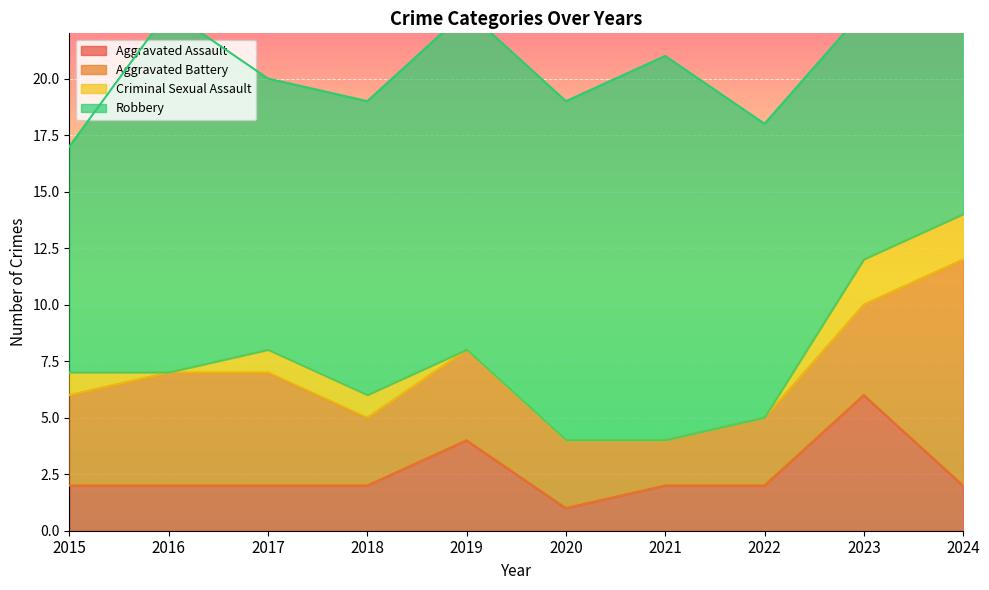

Reading right to left, list all the values displayed in this chart.

Aggravated Assault: 2	6	2	2	1	4	2	2	2	2
Aggravated Battery: 10	4	3	2	3	4	3	5	5	4
Criminal Sexual Assault: 2	2	0	0	0	0	1	1	0	1
Robbery: 9	11	13	17	15	15	13	12	16	10